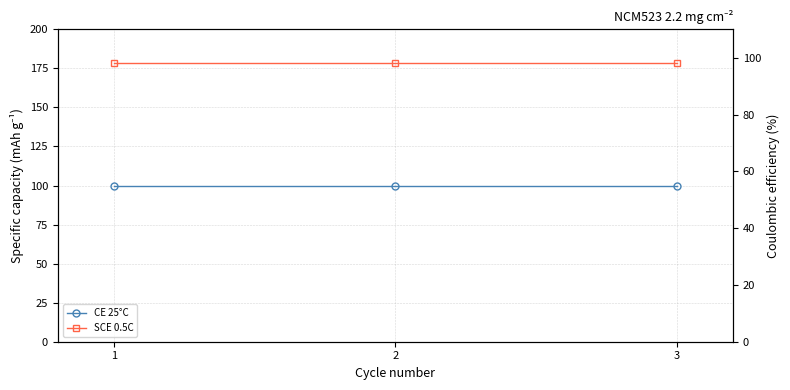

The value of CE 25°C at 1 is 100. True or false?

True